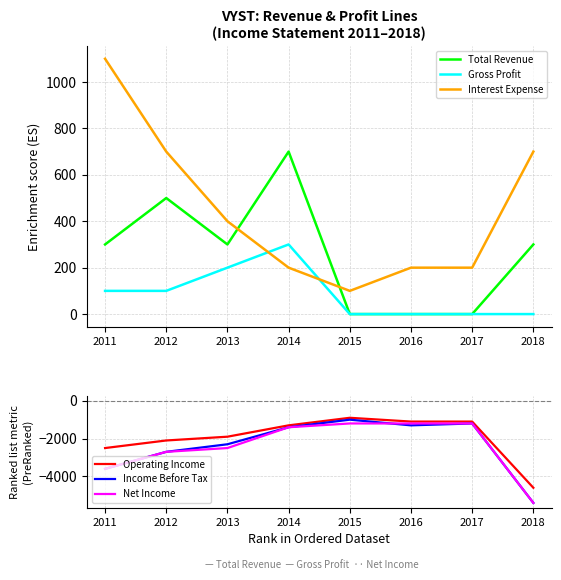

What is the lowest value of the Operating Income series?

-4600